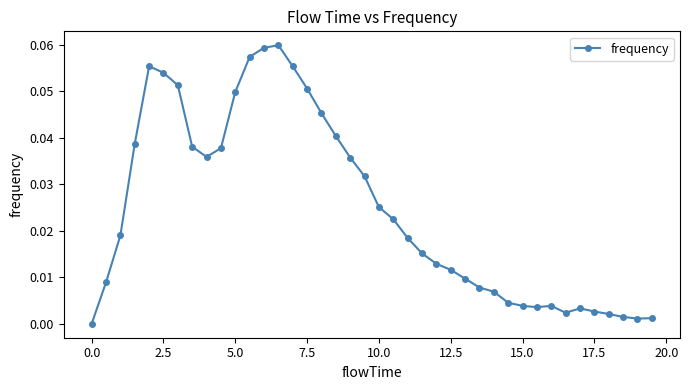

How many lines are shown in the chart?

1